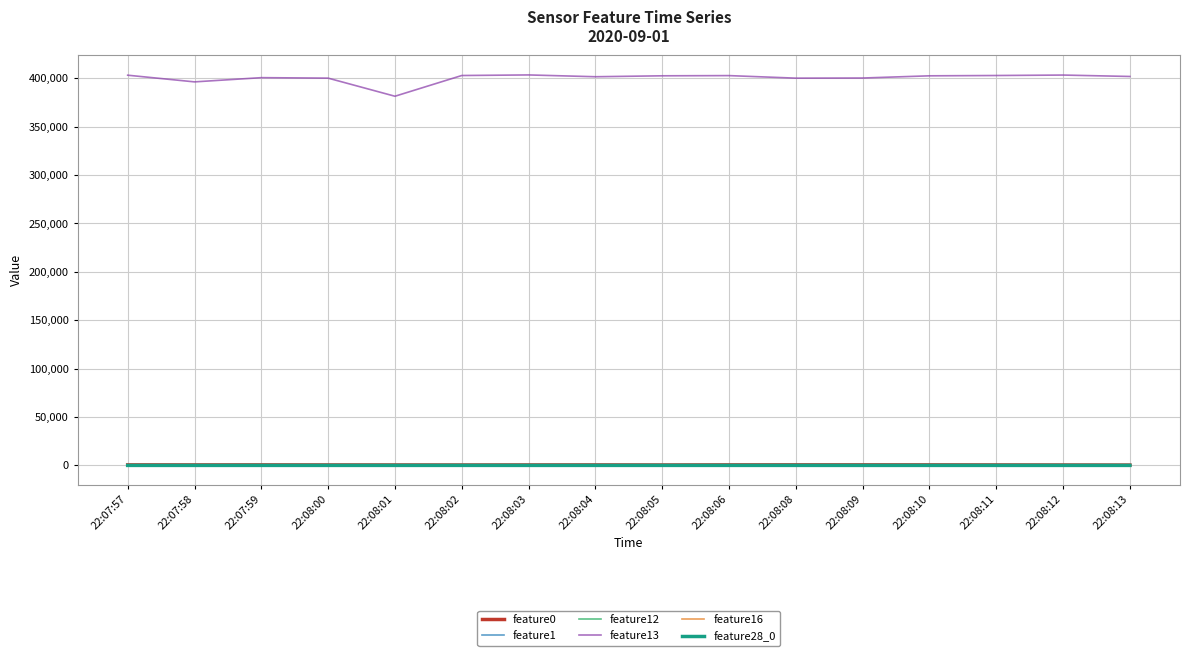

What is the greatest value displayed?

403439.0